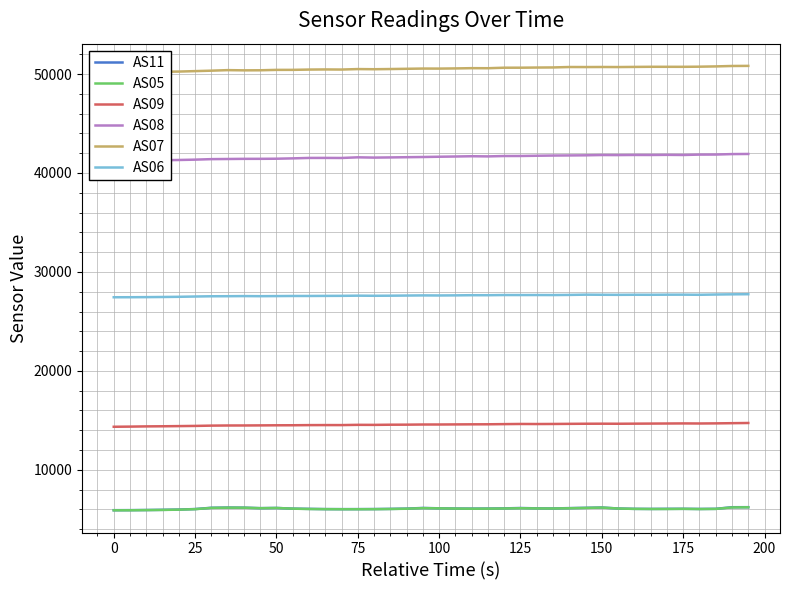

At how many categories does at least one series exceed 14073?

40